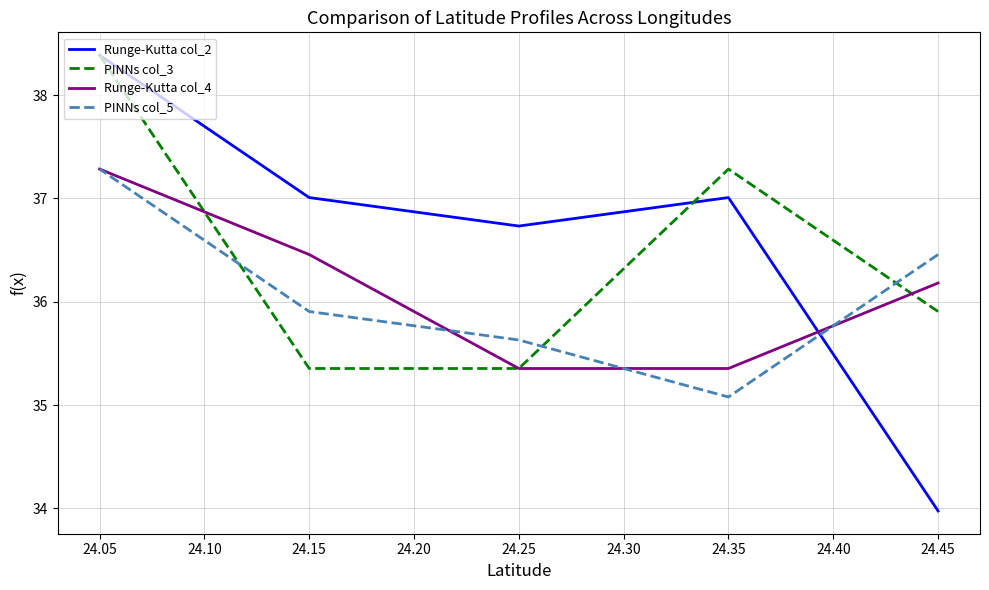

What is the sum of all PINNs col_3 values?

182.3